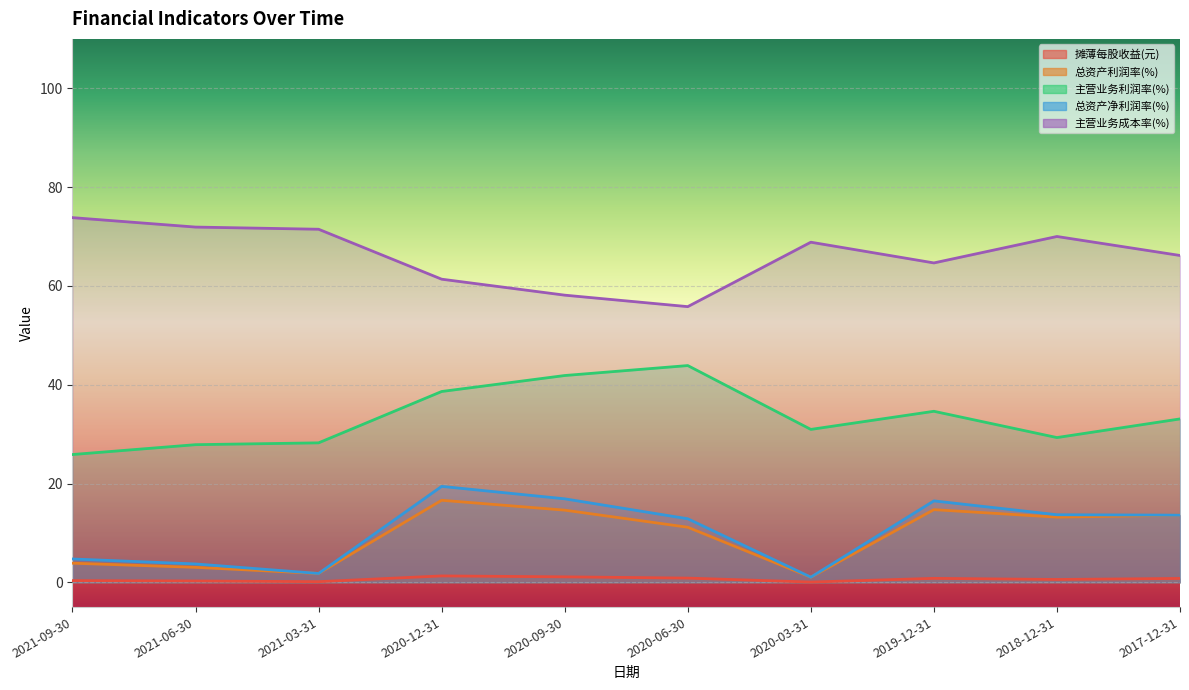

What is the highest value of the 总资产净利润率(%) series?

19.4